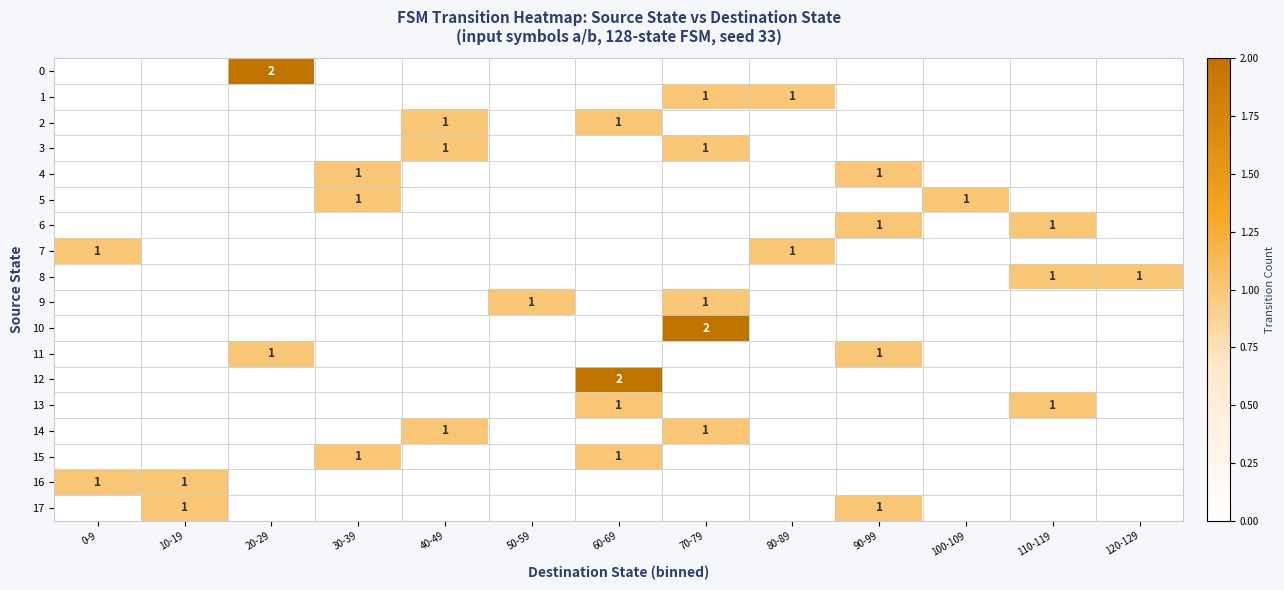

What is the total value across all series at 80-89?

2